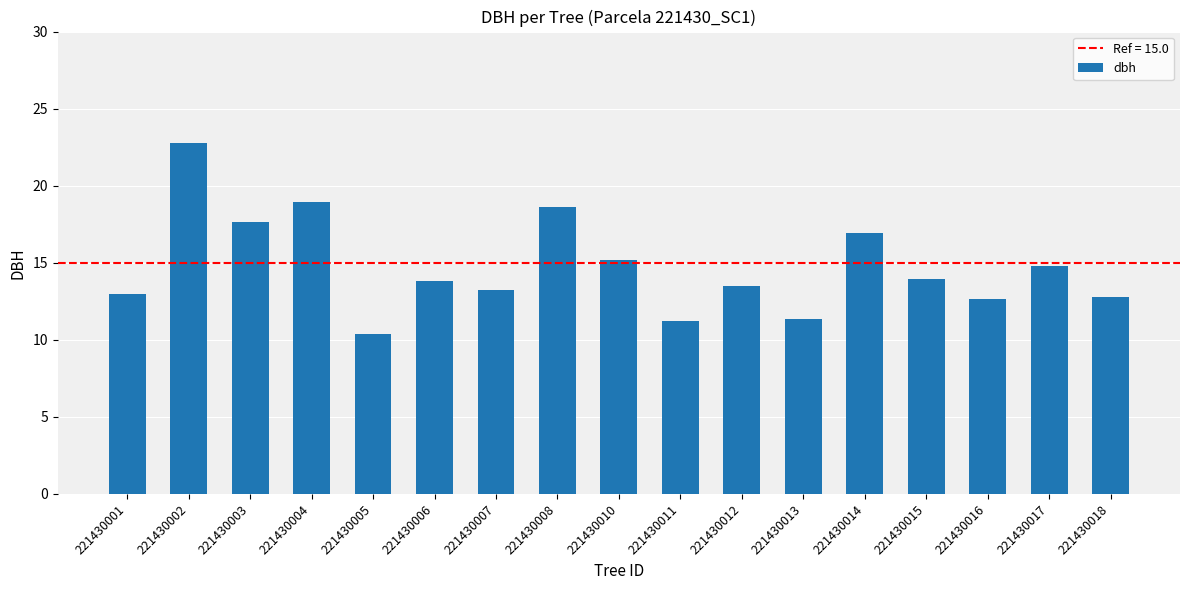

Which has a higher value, 221430016 or 221430003?

221430003